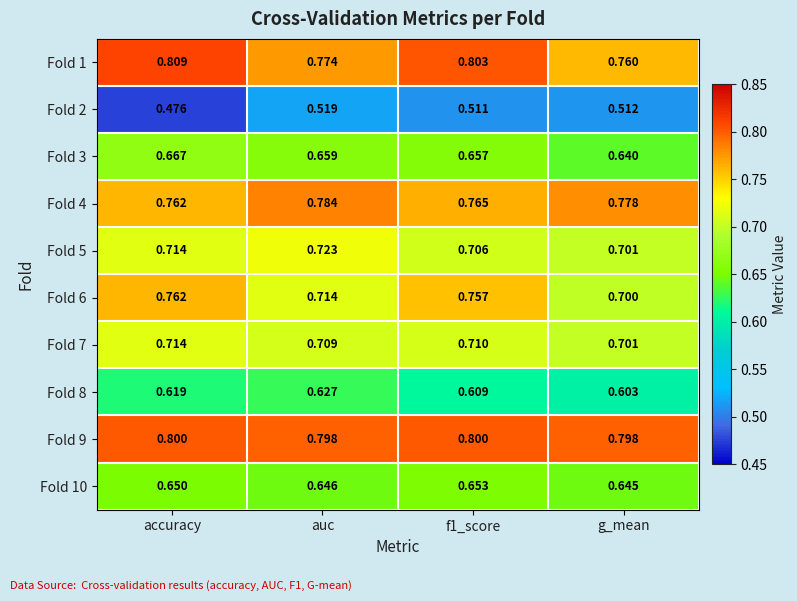

At which category does the chart reach its peak across all series?

accuracy